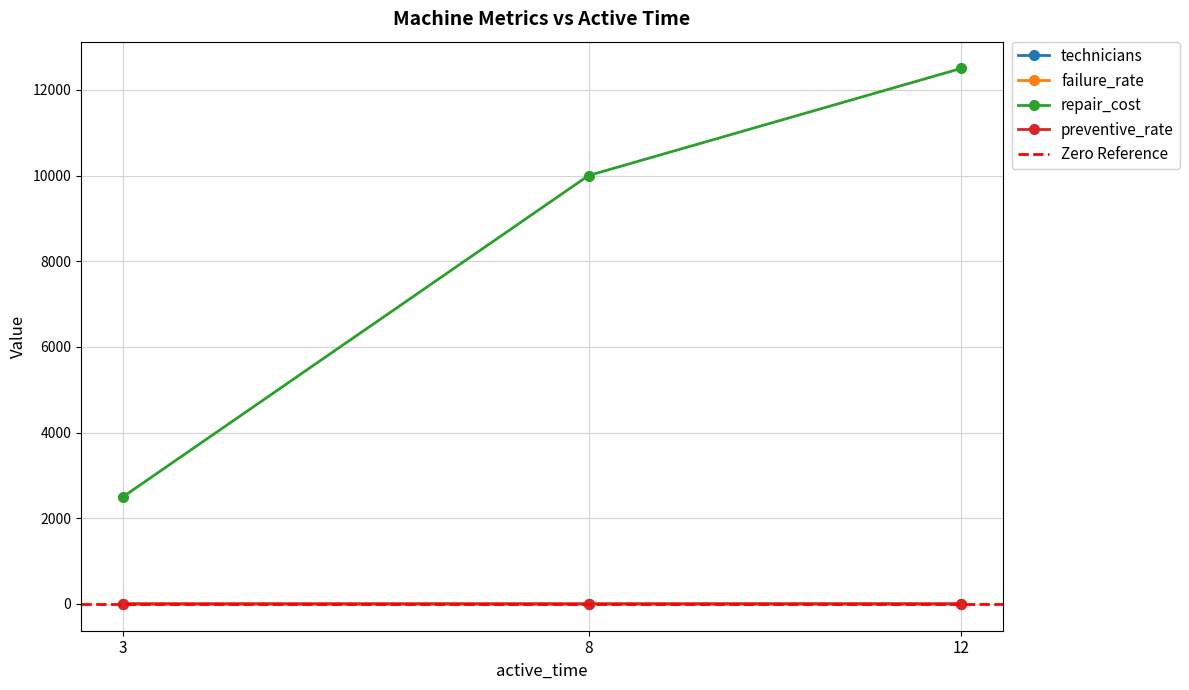

True or false: failure_rate has a value of 0.2 at 8.

False